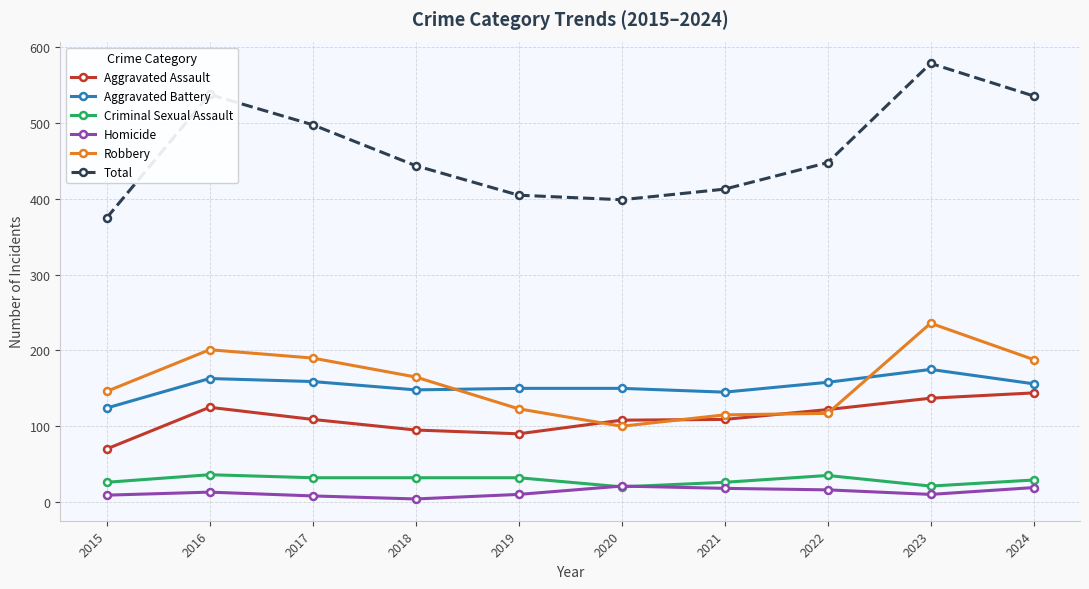

Which series has the largest total across all categories?

Total